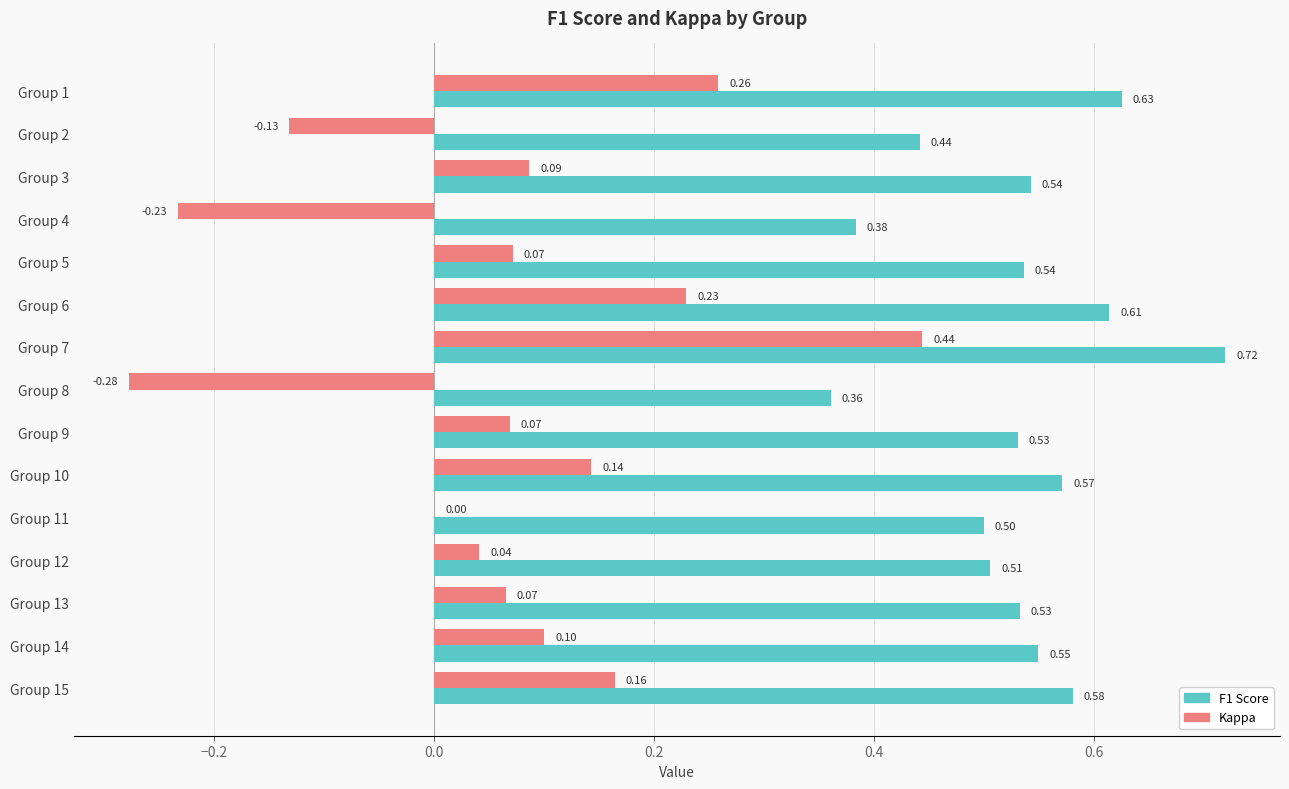

What is the sum of all F1 Score values?

8.0